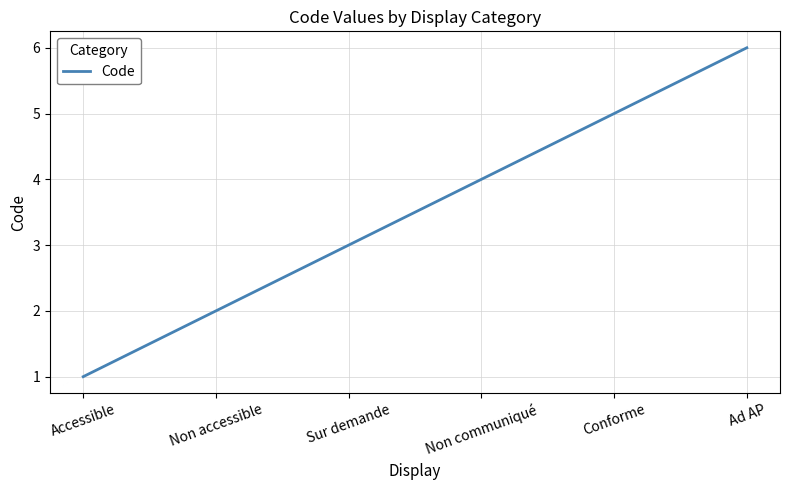

Does the chart have visible grid lines?

Yes